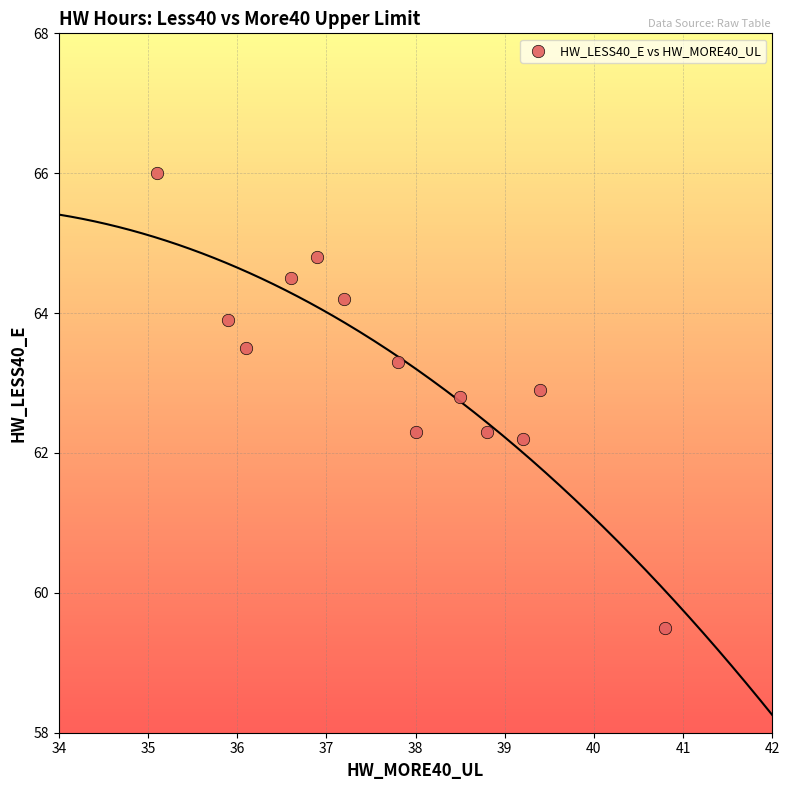

What is the range of Y values (max minus min)?

6.5